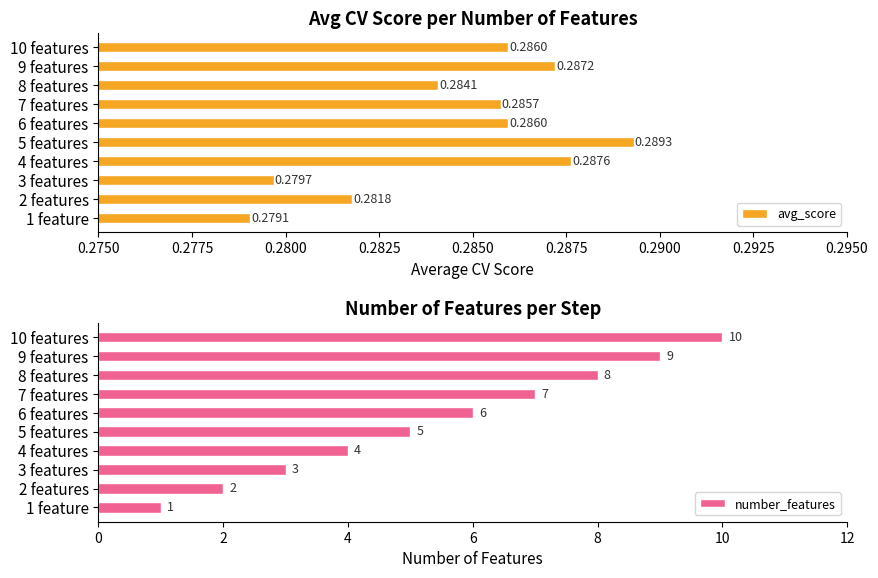

Rank the categories by number_features value from lowest to highest.

1 feature, 2 features, 3 features, 4 features, 5 features, 6 features, 7 features, 8 features, 9 features, 10 features